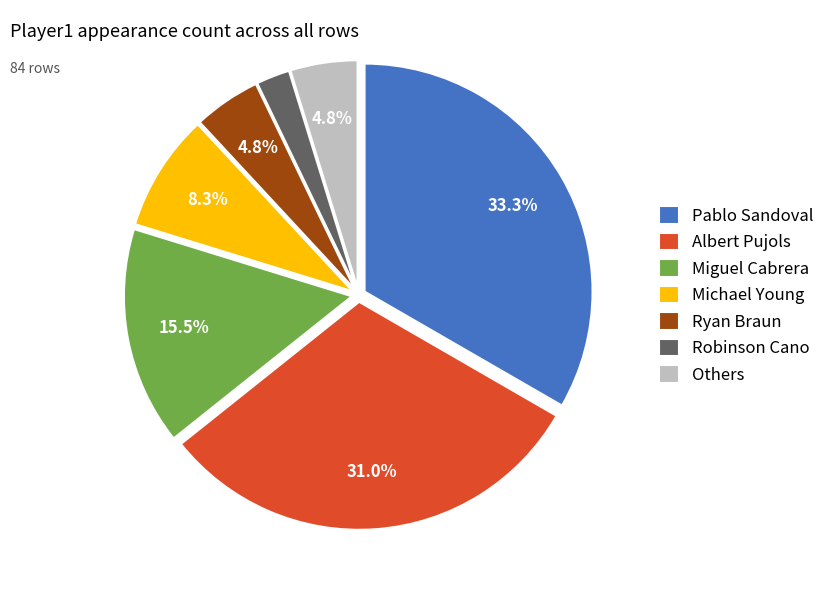

To the nearest percent, what is the average slice percentage?

14%